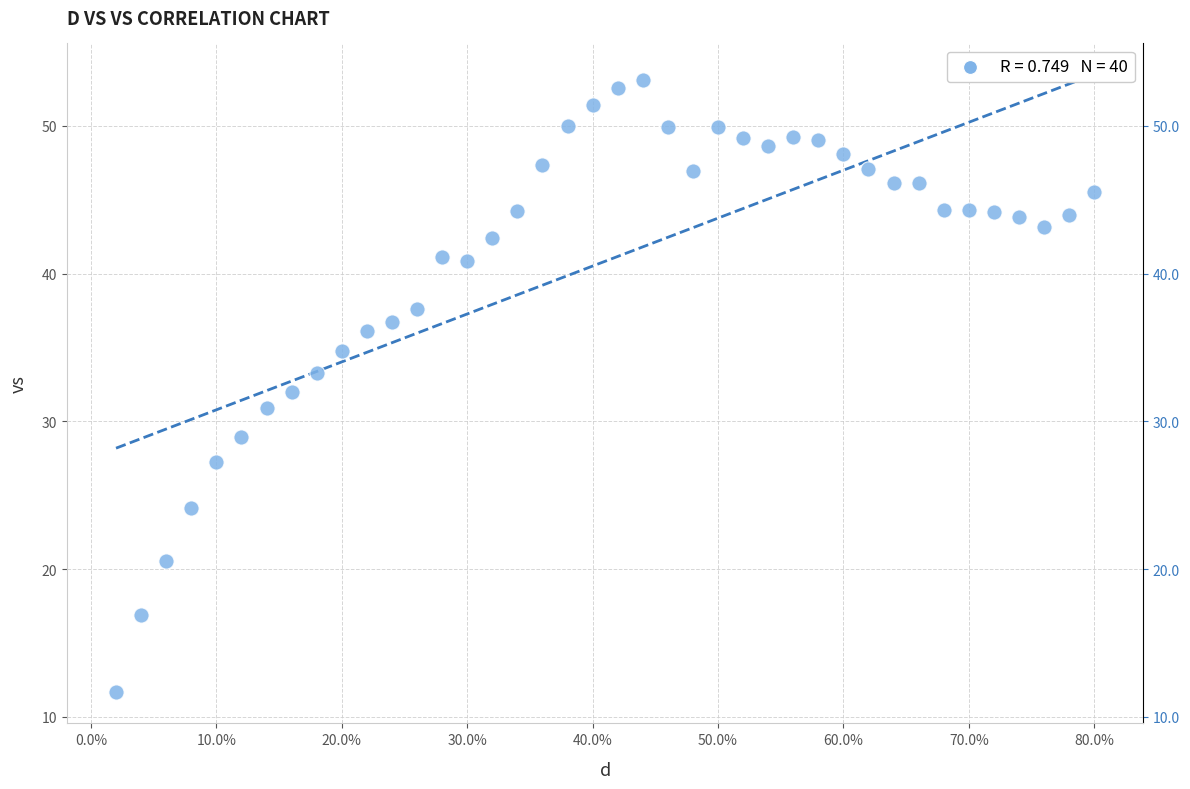

What is the range of Y values (max minus min)?

41.5